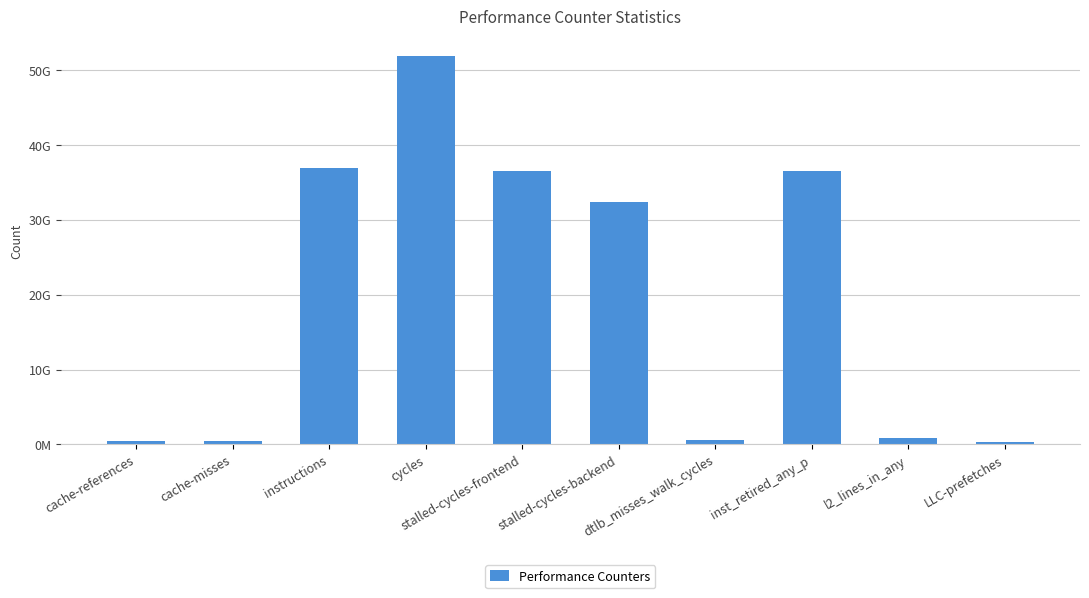

Does the chart contain any negative values?

No